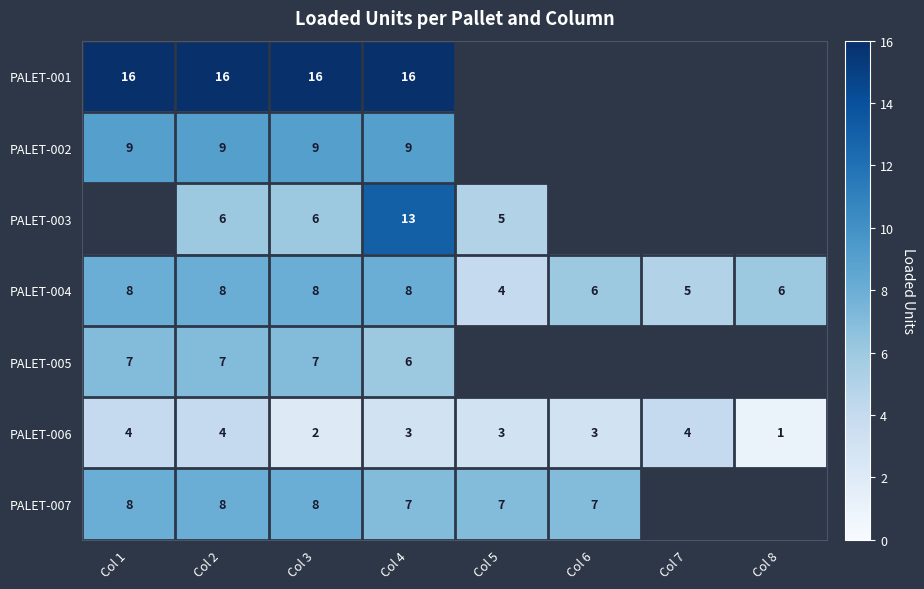

Is the value of PALET-006 at Col 6 greater than the value of PALET-004 at Col 5?

No